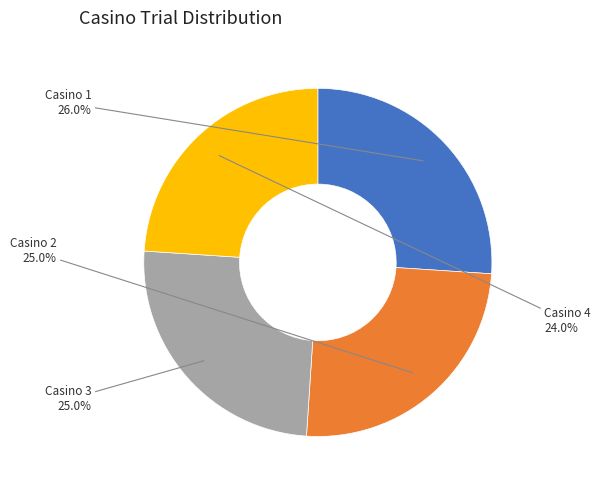

What is the ratio of the value at Casino 2 to the value at Casino 3?

1.0